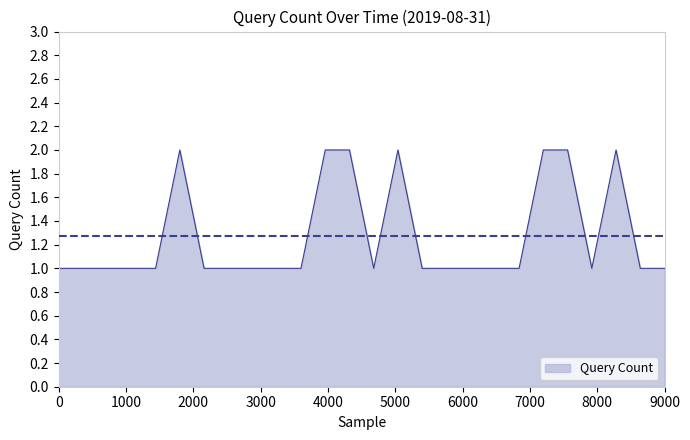

How many lines are shown in the chart?

1